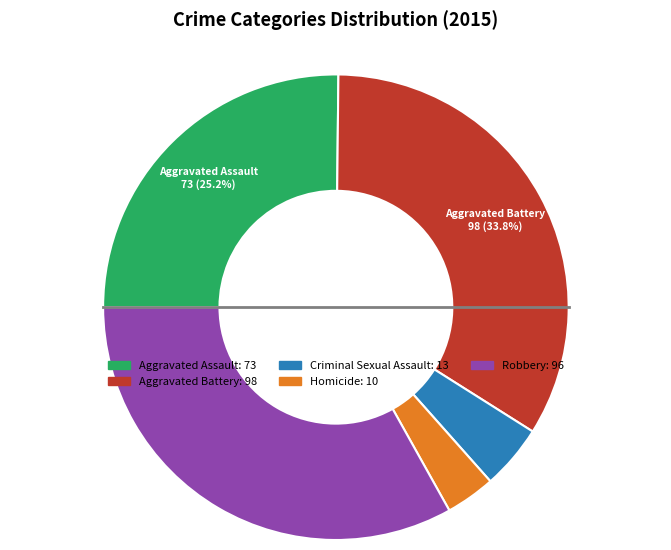

What percentage do Aggravated Battery and Aggravated Assault together represent?

59.0%